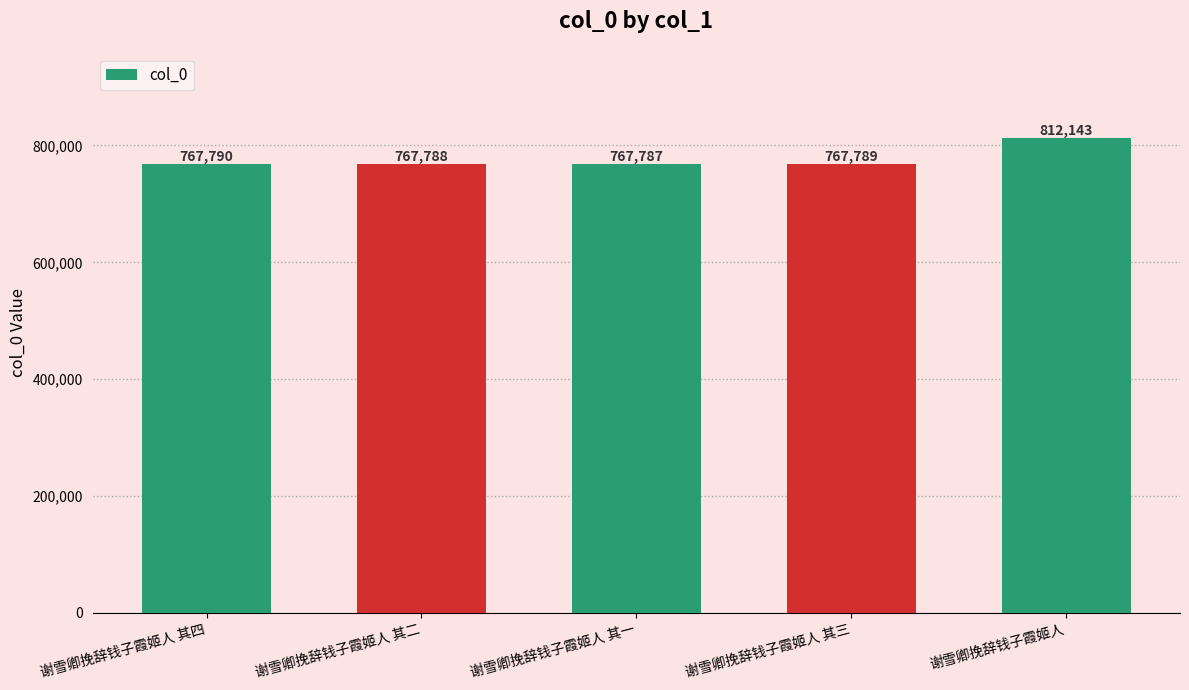

What is the label of the 4th bar from the right?

谢雪卿挽辞钱子霞姬人 其二